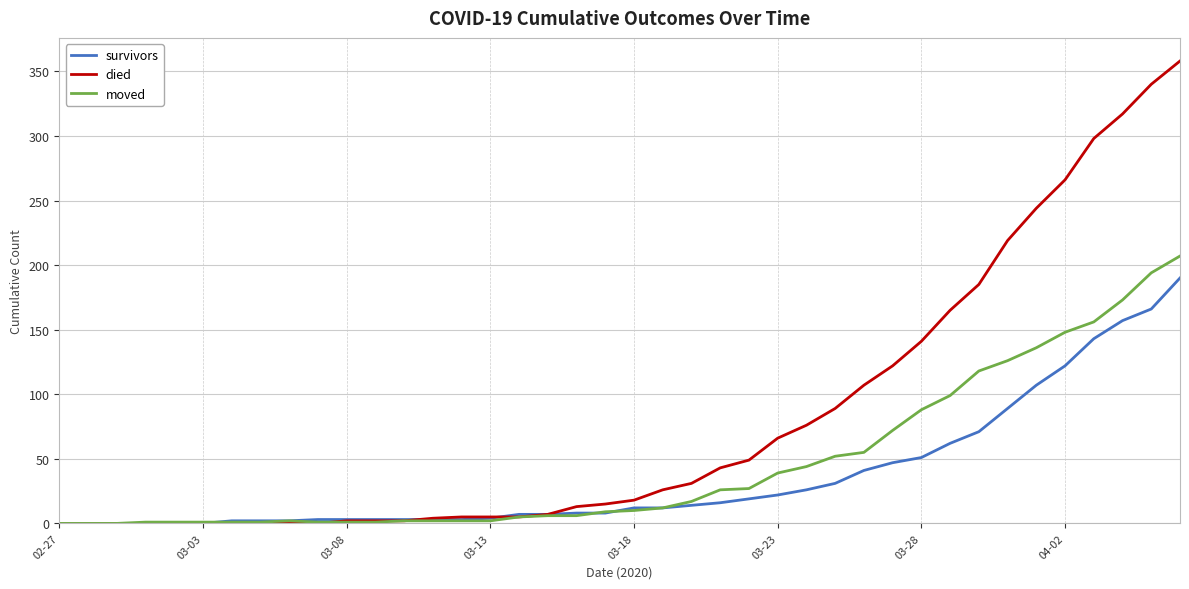

What is the maximum value shown in the chart?

358